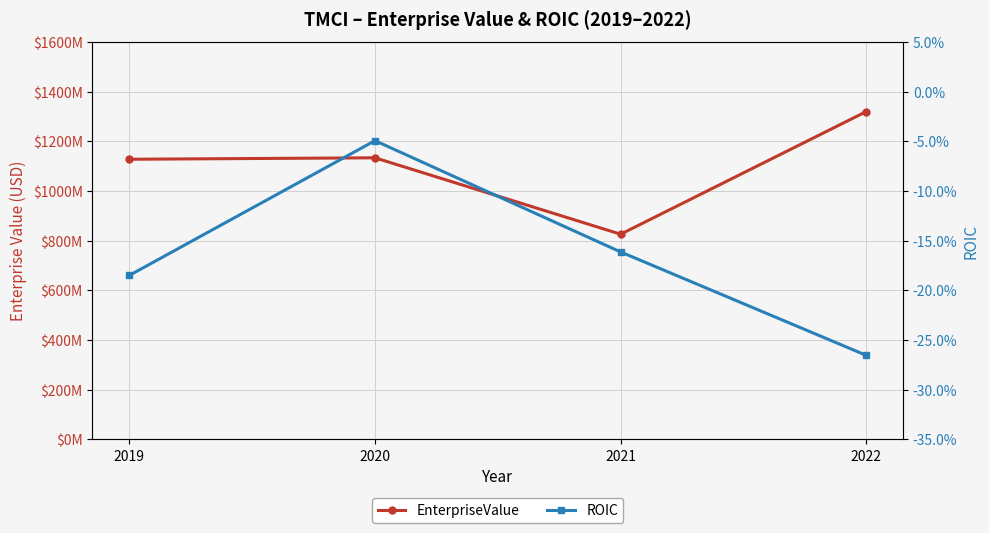

At which label does EnterpriseValue reach its minimum?

2021